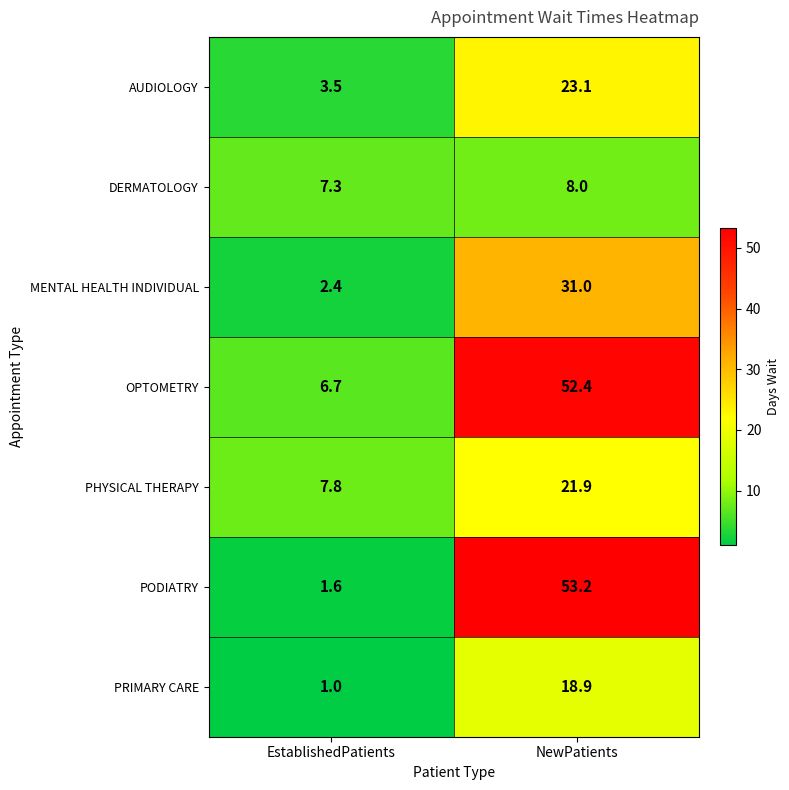

What is the greatest value displayed?

53.2